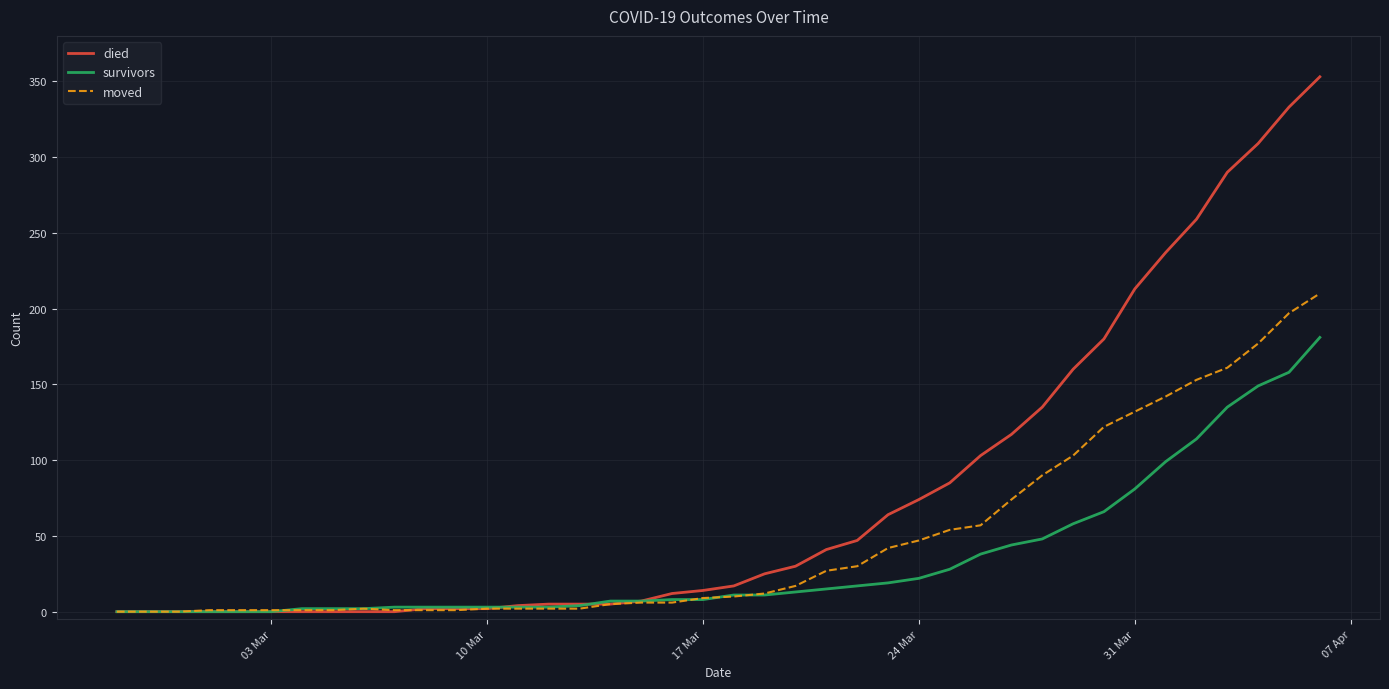

What is the greatest value displayed?

353